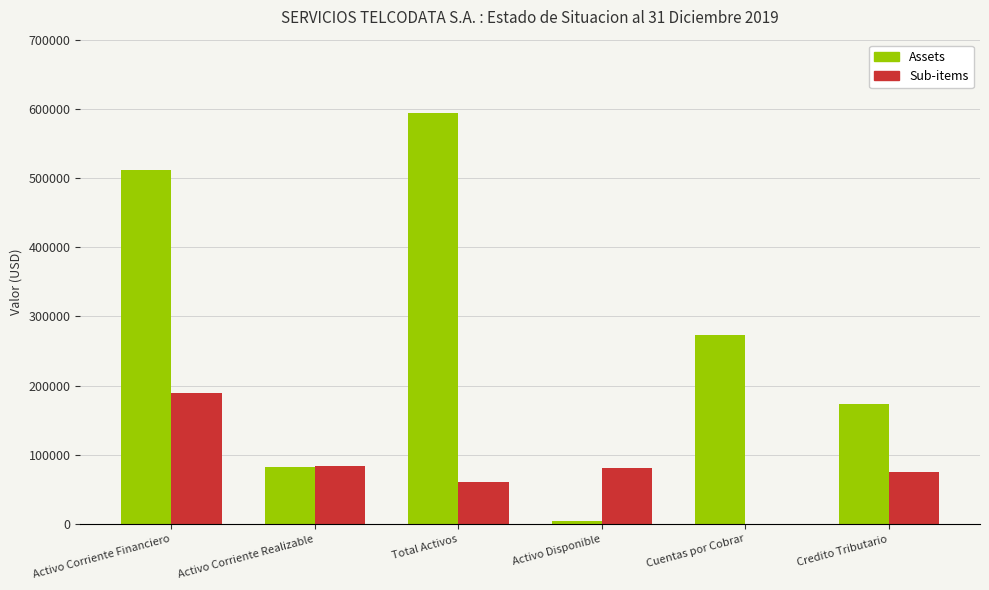

What value does the Assets series have at Activo Corriente Financiero?

512146.4